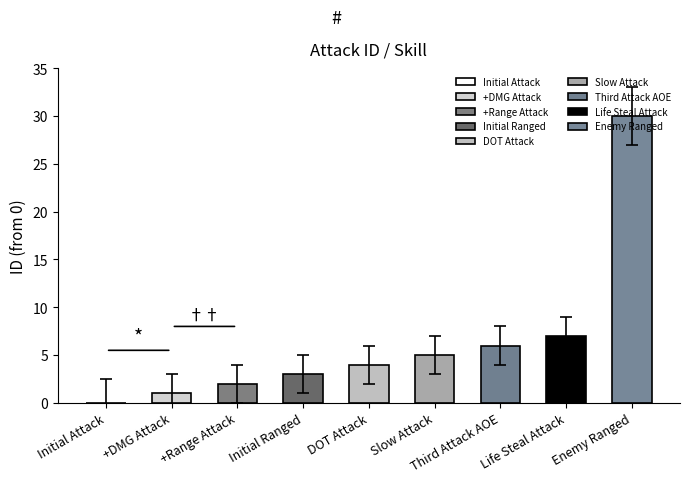

List the labels in order of value, largest first.

Enemy Ranged, Life Steal Attack, Third Attack AOE, Slow Attack, DOT Attack, Initial Ranged, +Range Attack, +DMG Attack, Initial Attack